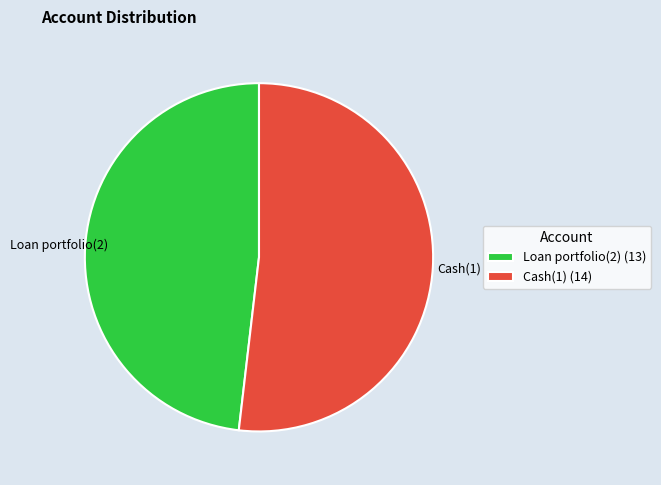

How many slices are in this pie chart?

2